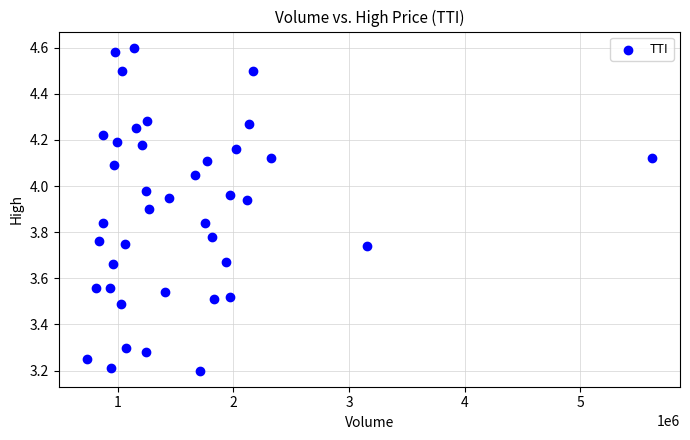

What is the range of X values (max minus min)?

4883400.0